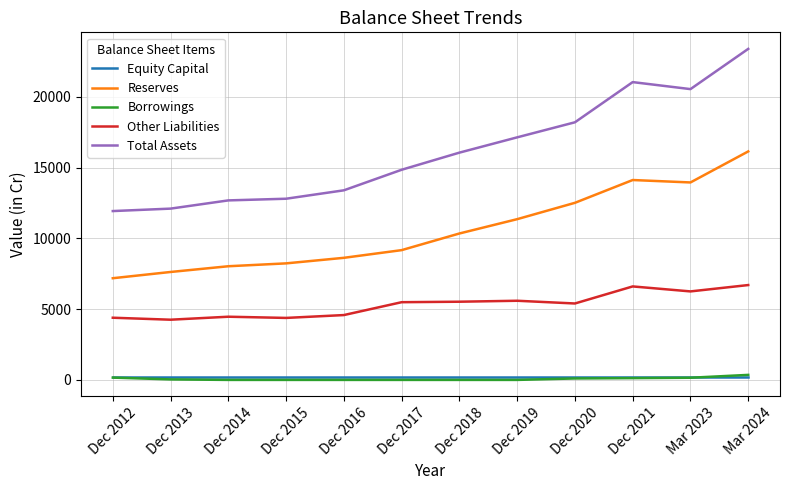

What is the difference between the Total Assets values at Mar 2024 and Dec 2017?

8540